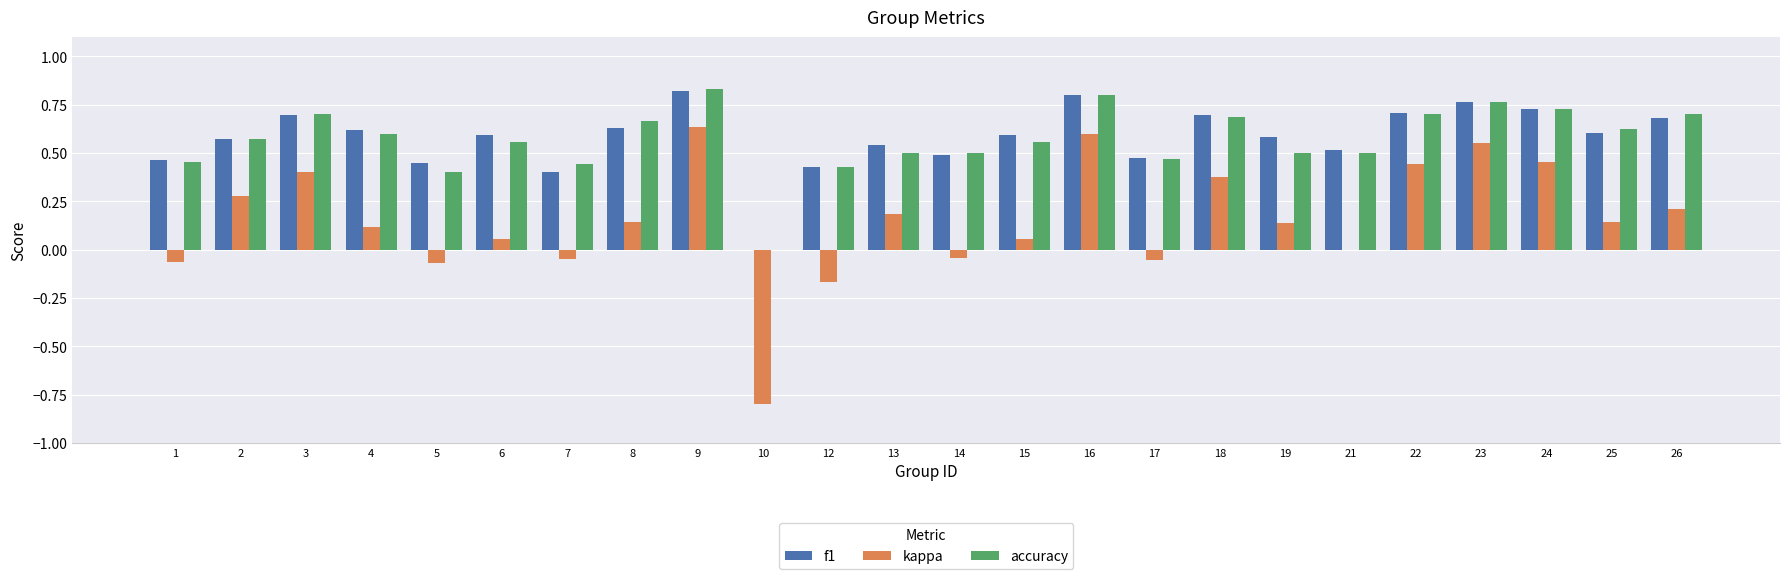

Are the bars horizontal?

No